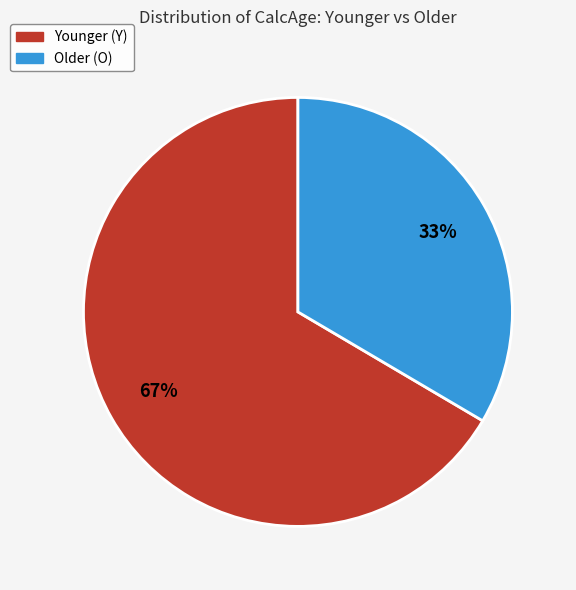

Rank the categories by value from highest to lowest.

Younger (Y), Older (O)